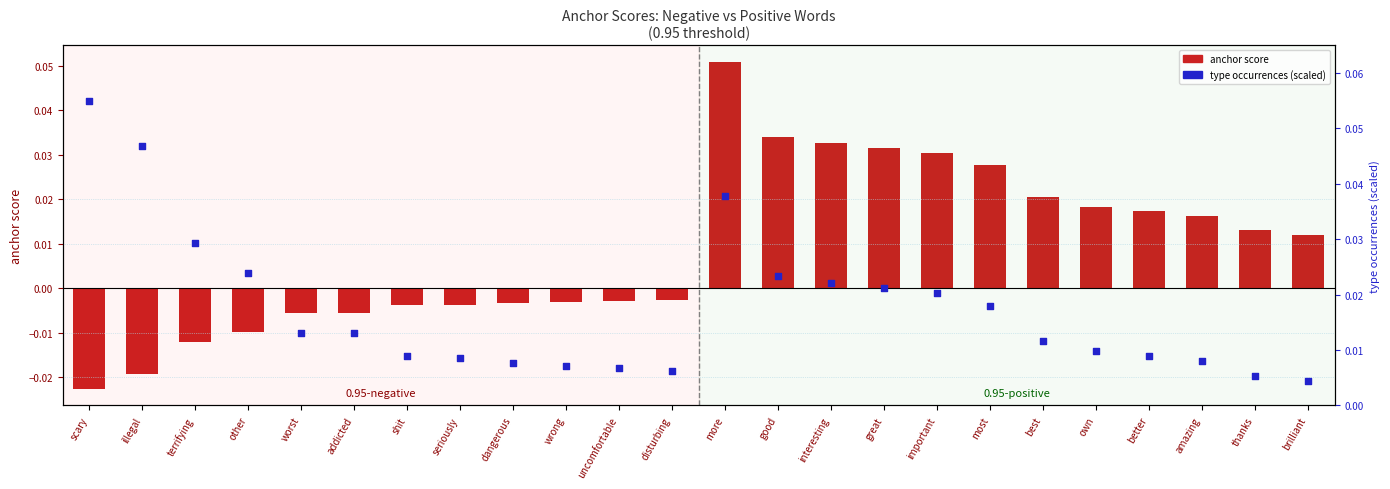

Which series contains the highest Y value?

type occurrences (scaled)